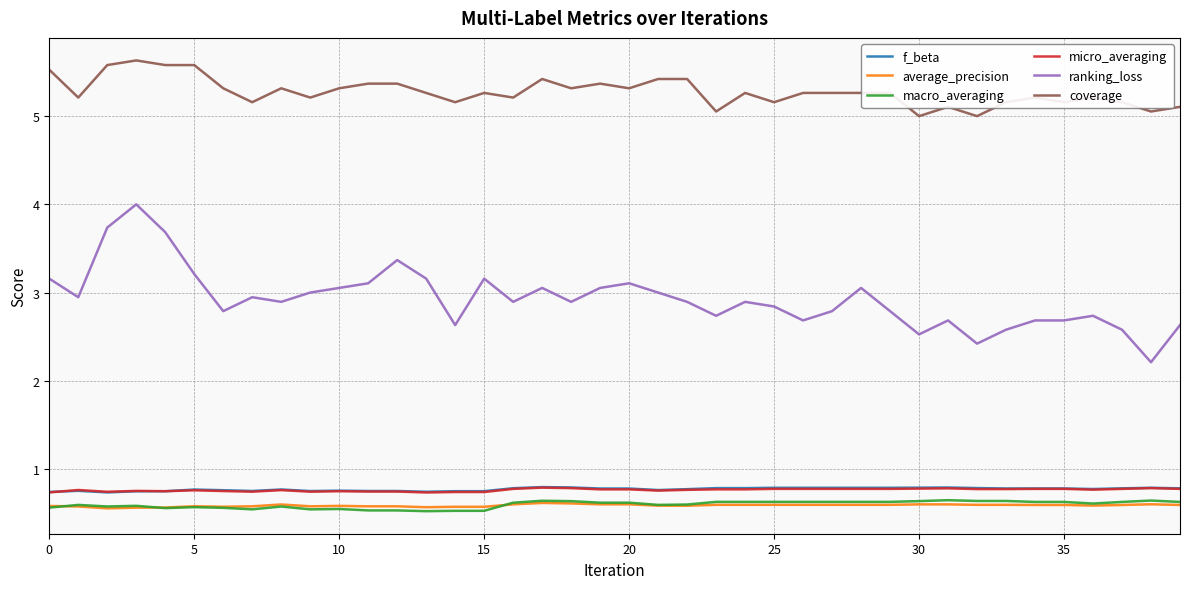

How many categories are shown in the chart?

40